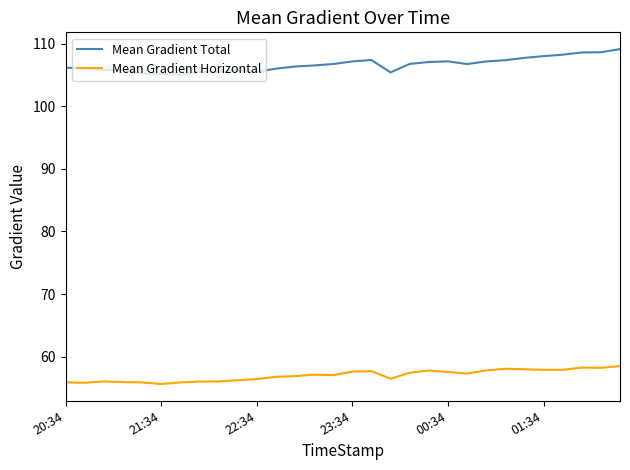

True or false: Mean Gradient Horizontal and Mean Gradient Total intersect in this chart.

False